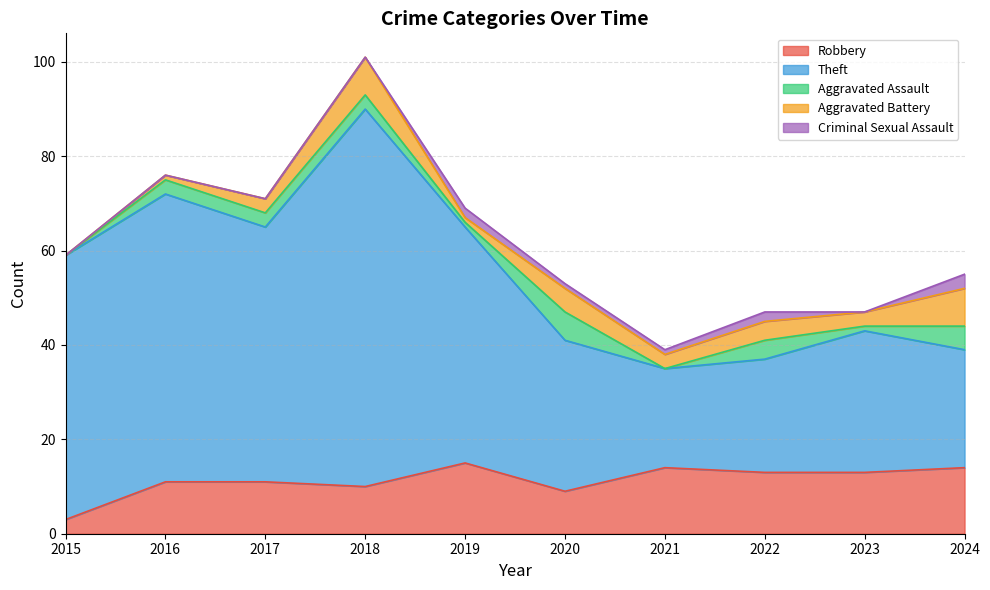

Does the chart have visible grid lines?

Yes